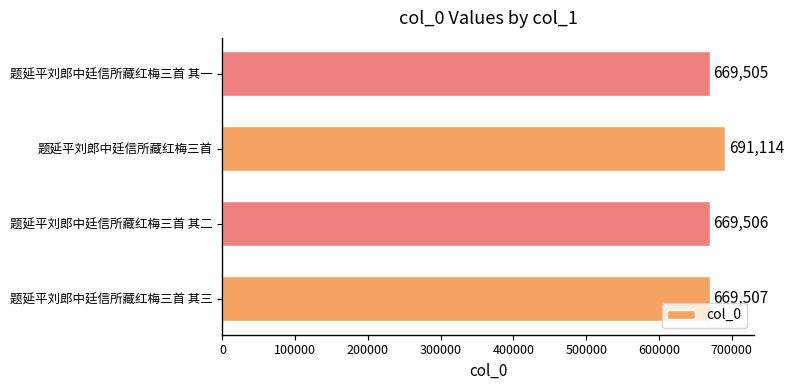

Are the bars horizontal?

Yes